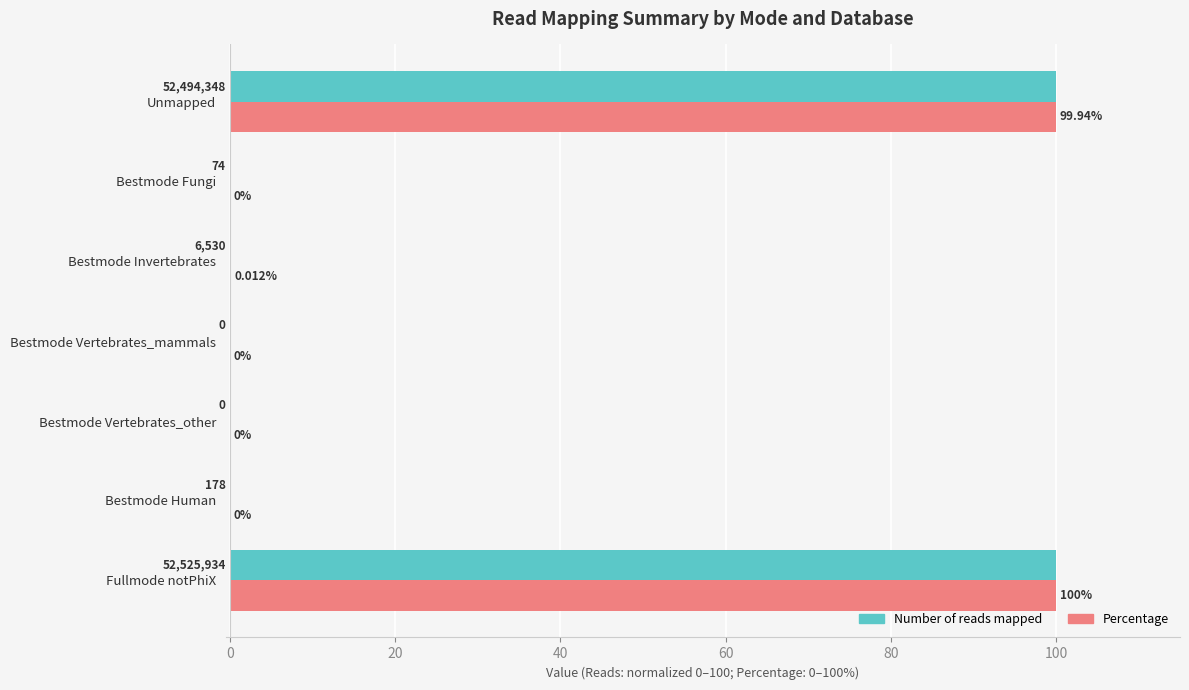

Is the value of Percentage at Bestmode Fungi greater than the value of Number of reads mapped at Unmapped?

No